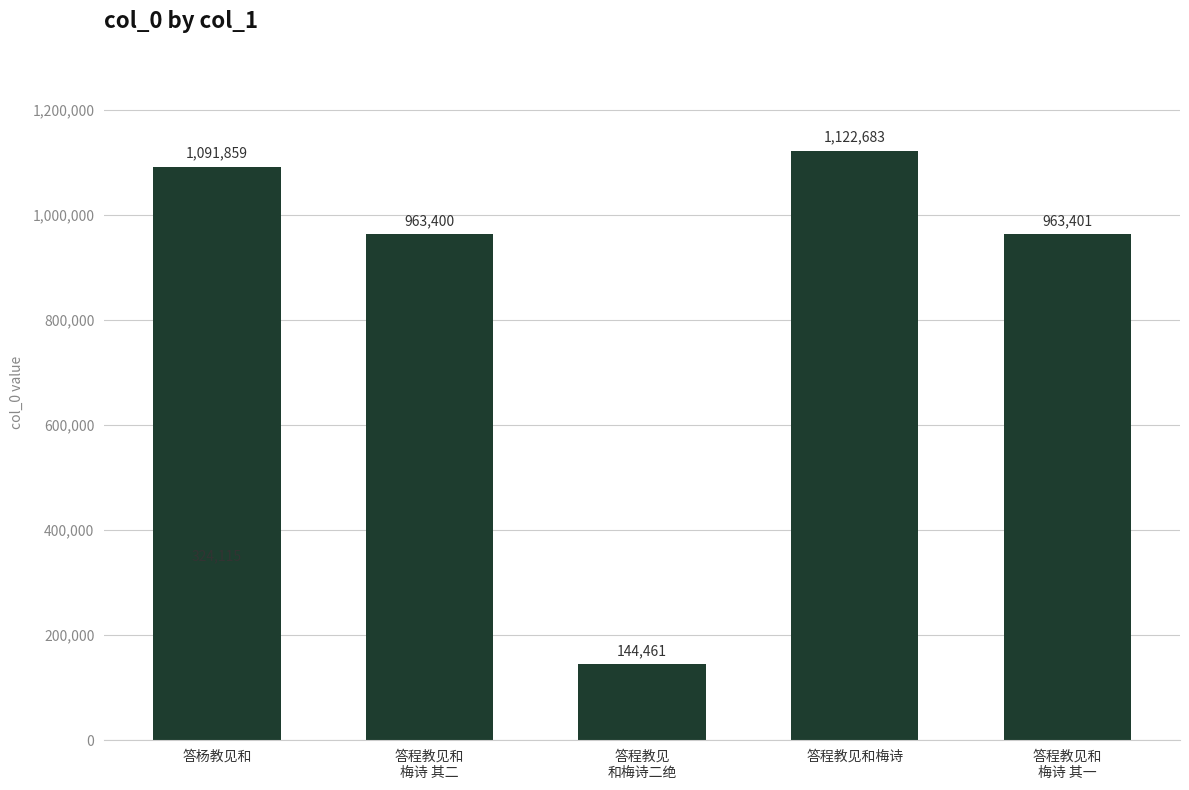

Count the number of data series in this chart.

1